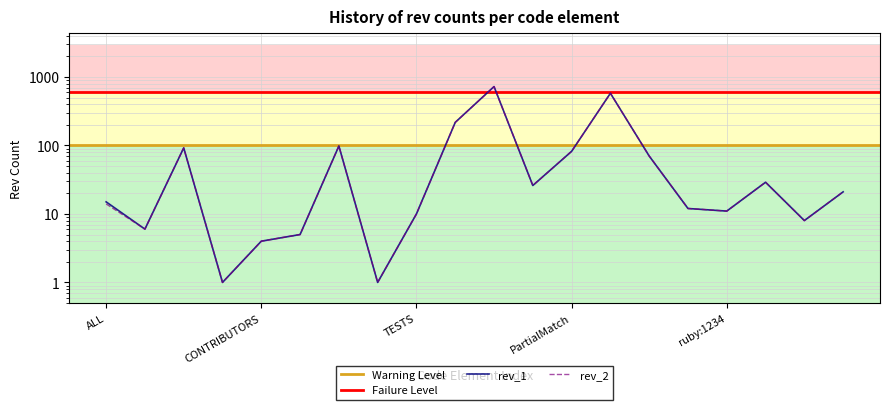

Between GitHub and NULL, which series saw the biggest shift?

rev_1